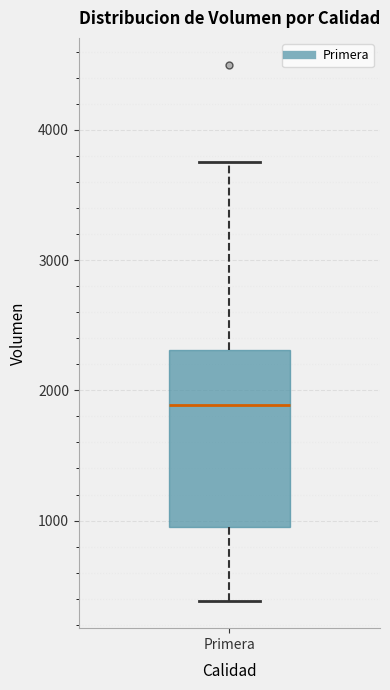

Where is the upper edge of the box for Primera on the y-axis? The values are not printed on the chart, so give them approximately, as read against the axis.

2300